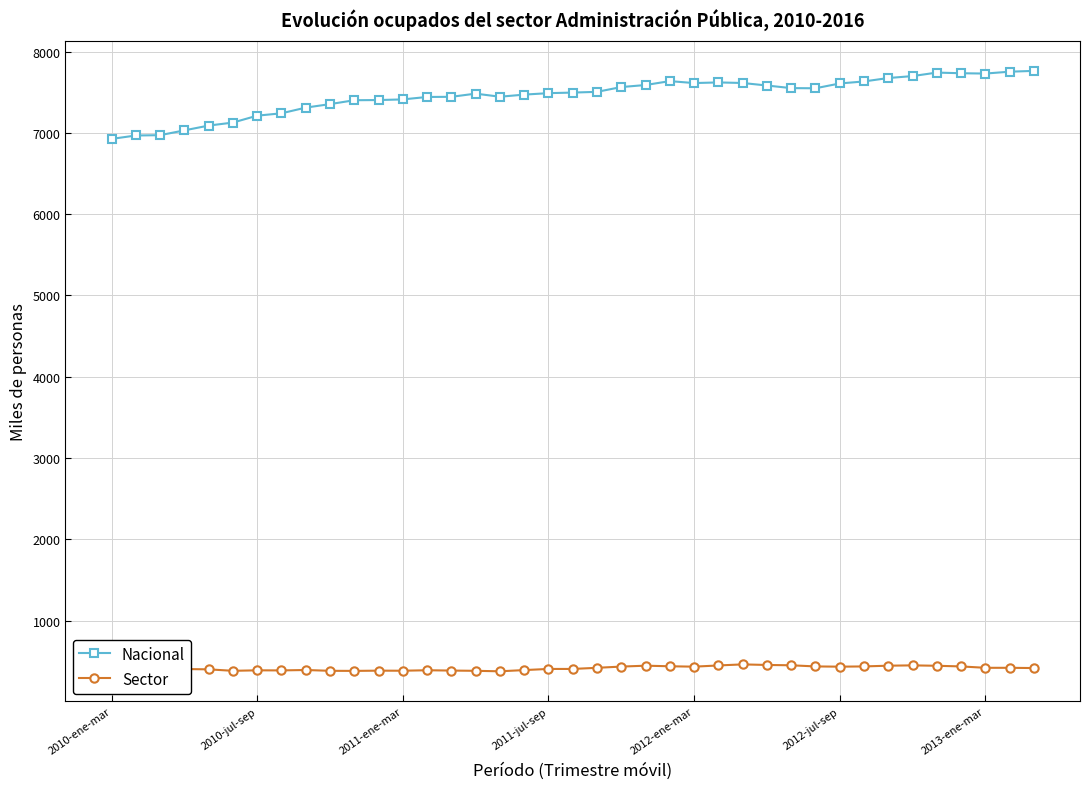

What is the lowest value of the Sector series?

376